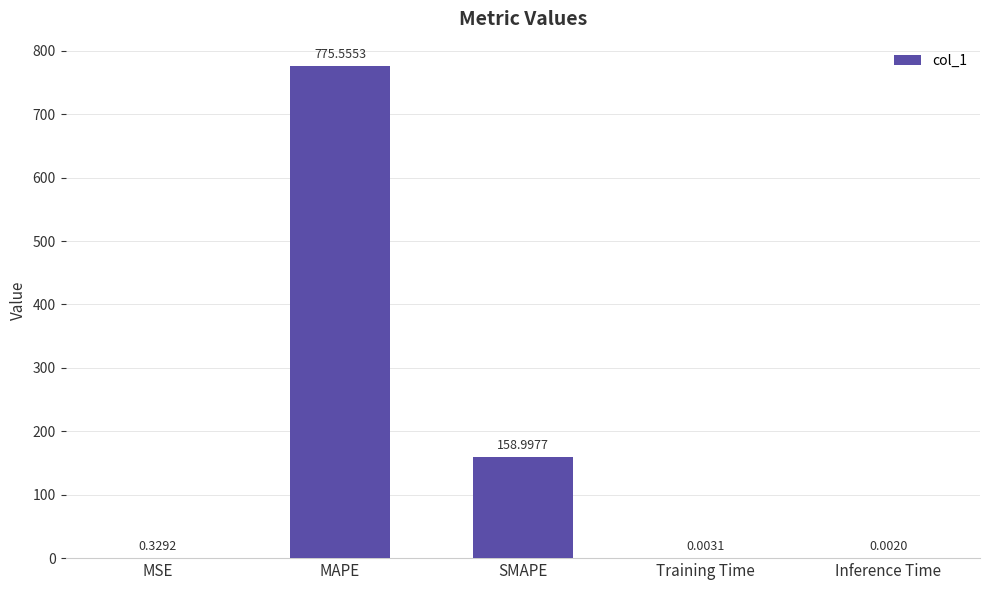

What is the sum of all values?

934.9